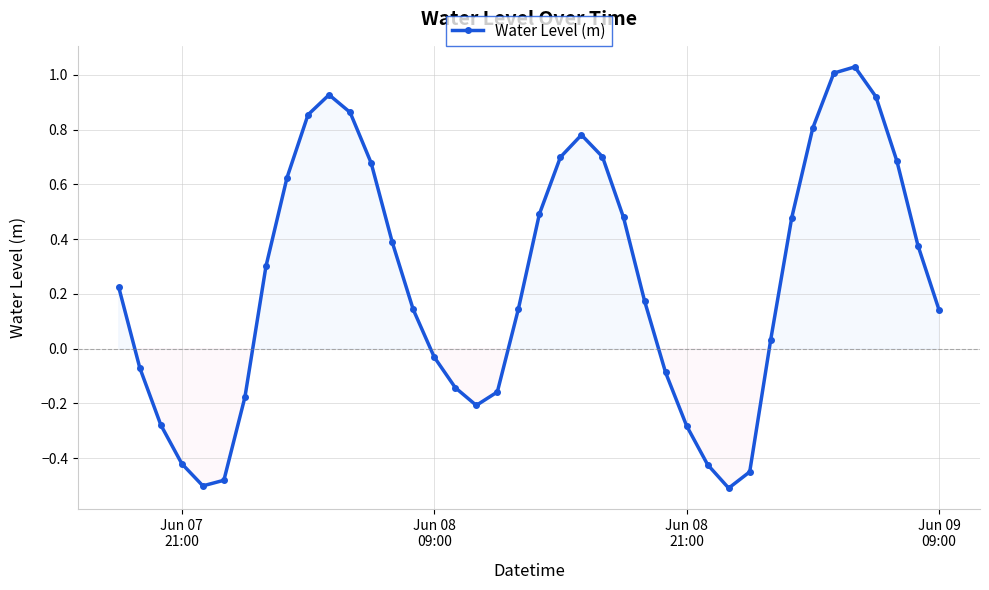

How many lines are shown in the chart?

1